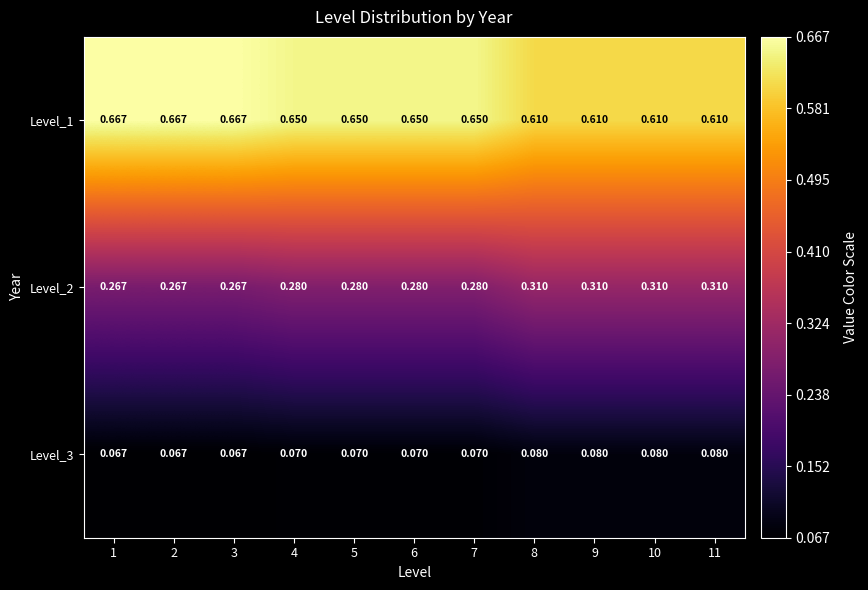

Count the Level_2 values in the range 0 to 1.

11